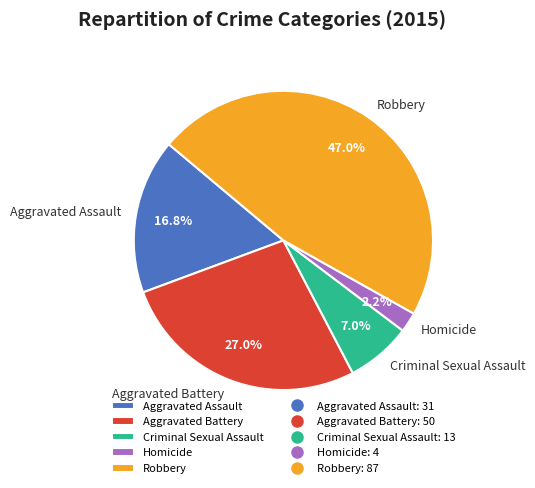

True or false: Robbery accounts for 56% of the total.

False